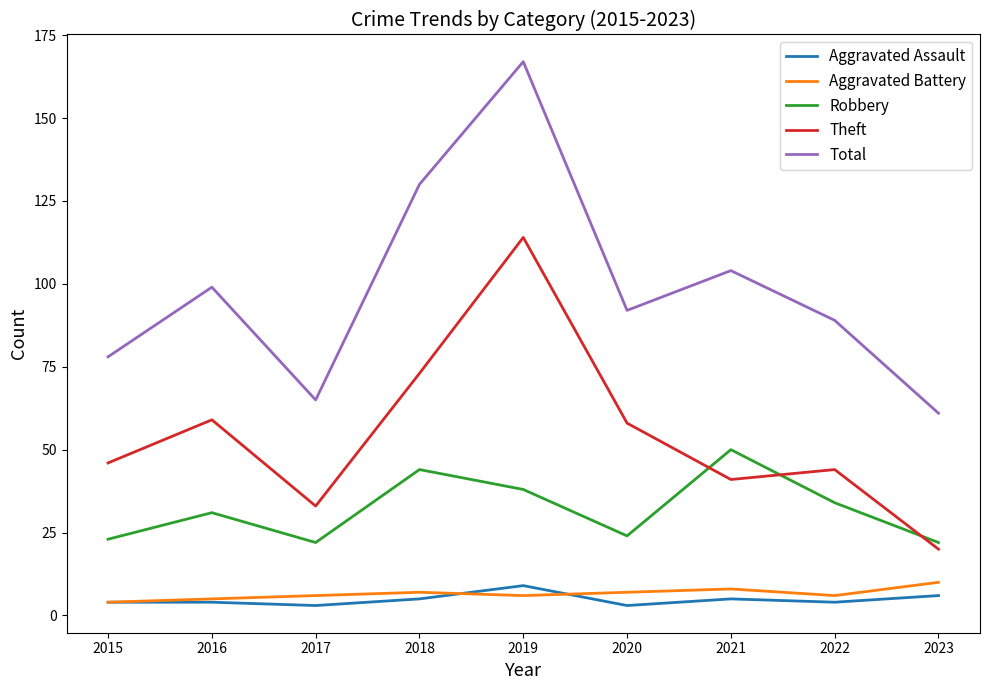

True or false: Aggravated Assault has more than 1 points higher than both neighbors.

True